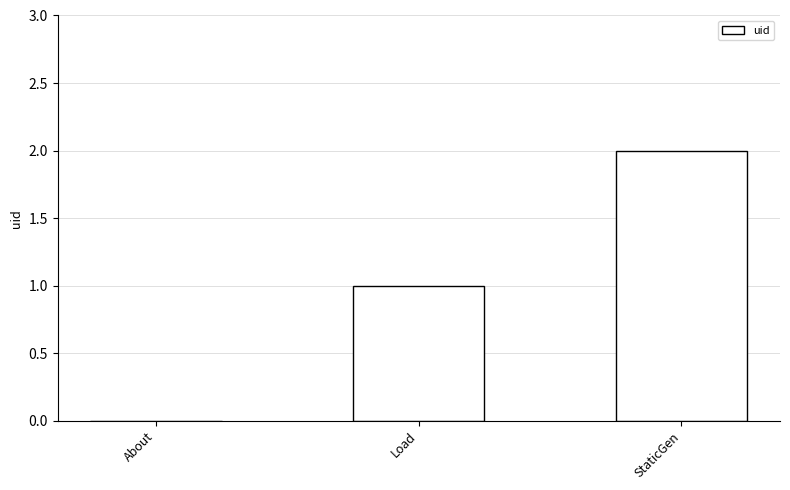

Reading left to right, list all the values displayed in this chart.

0	1	2